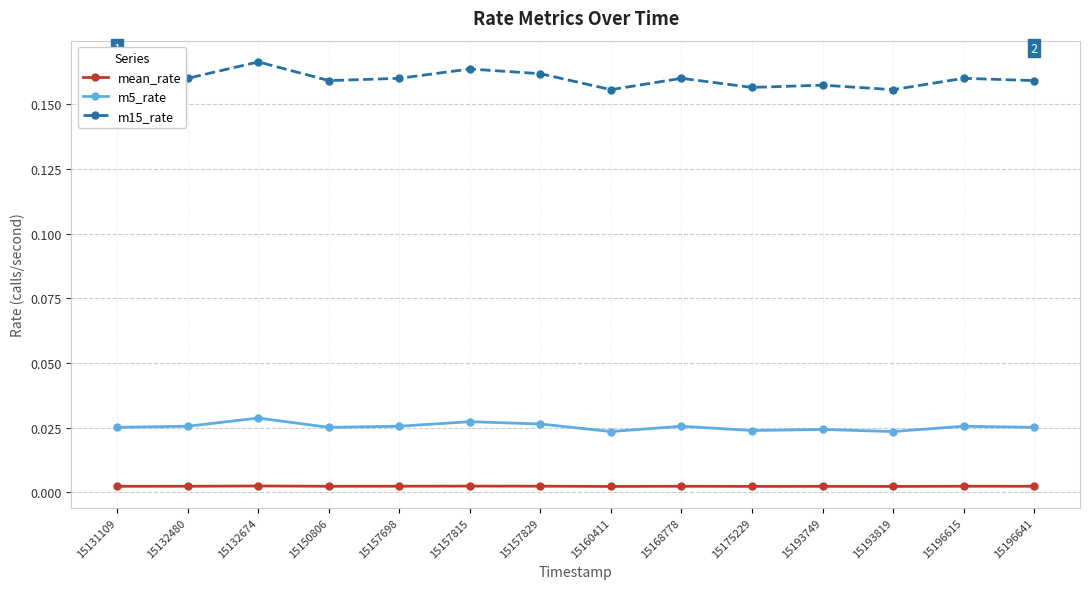

Count the m5_rate values in the range 0 to 1.

14